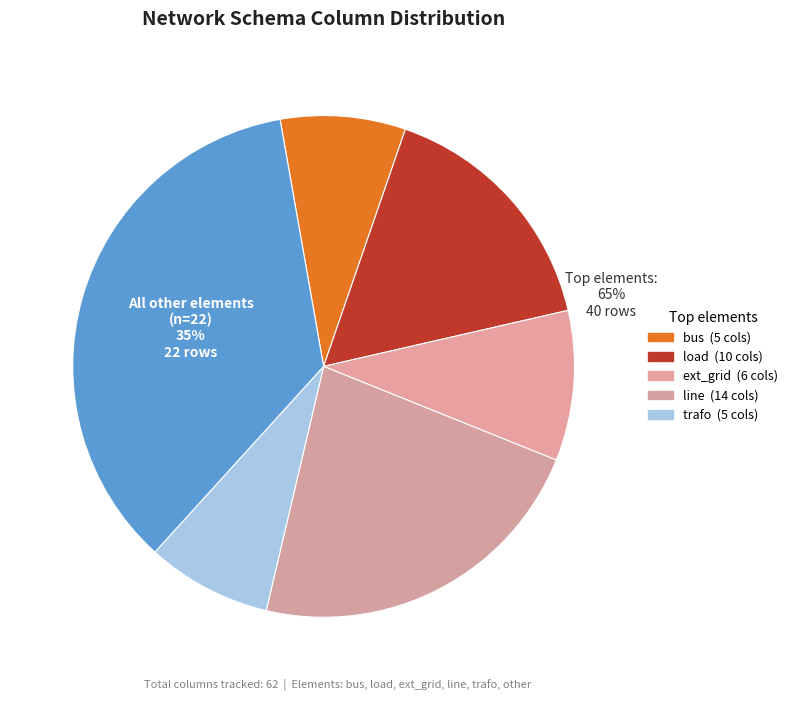

Do other and bus together represent more than half of the pie?

No